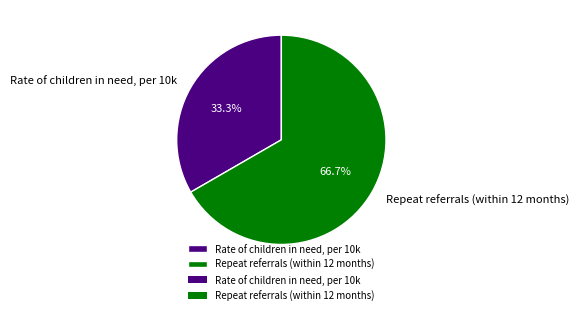

What percentage is the Rate of children in need, per 10k slice, to the nearest percent?

33%